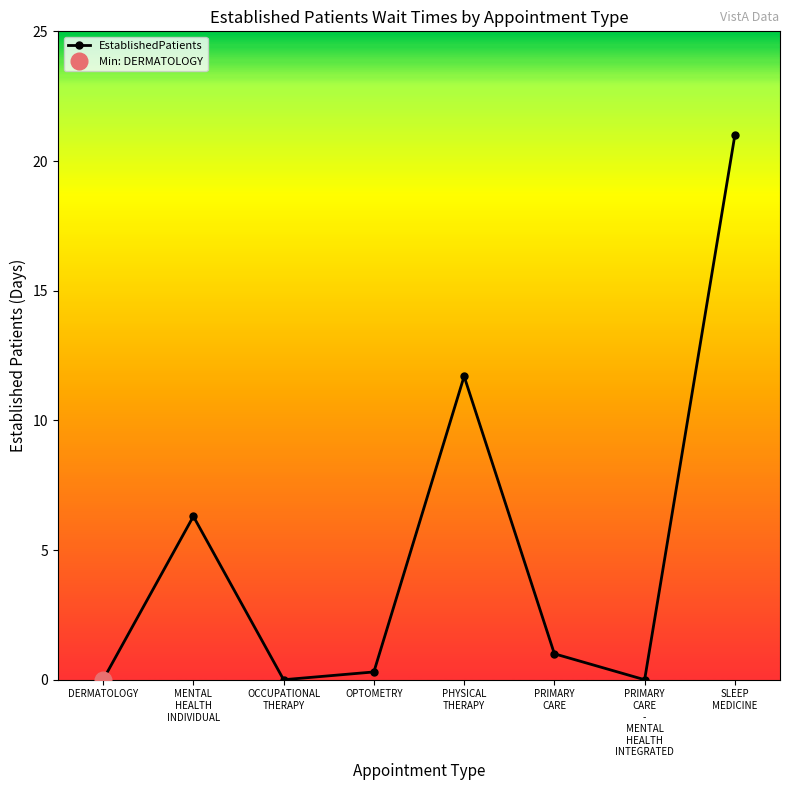

Is it true that the value at MENTAL
HEALTH
INDIVIDUAL is 9.0?

False